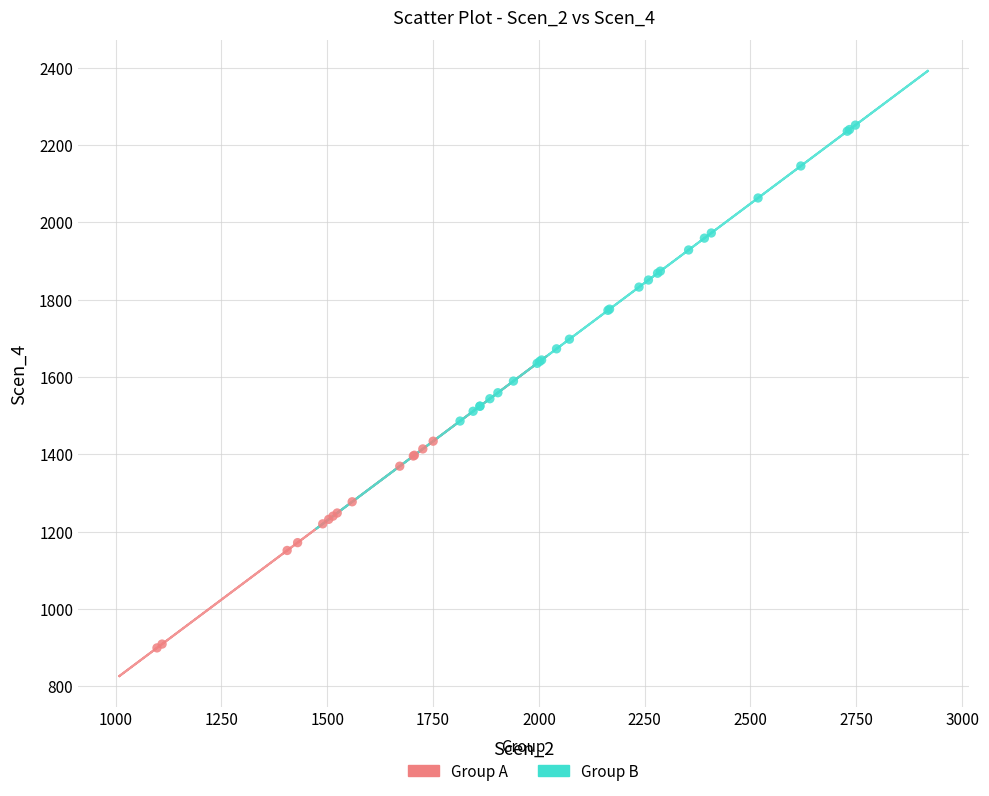

Which series contains the lowest Y value?

Group A